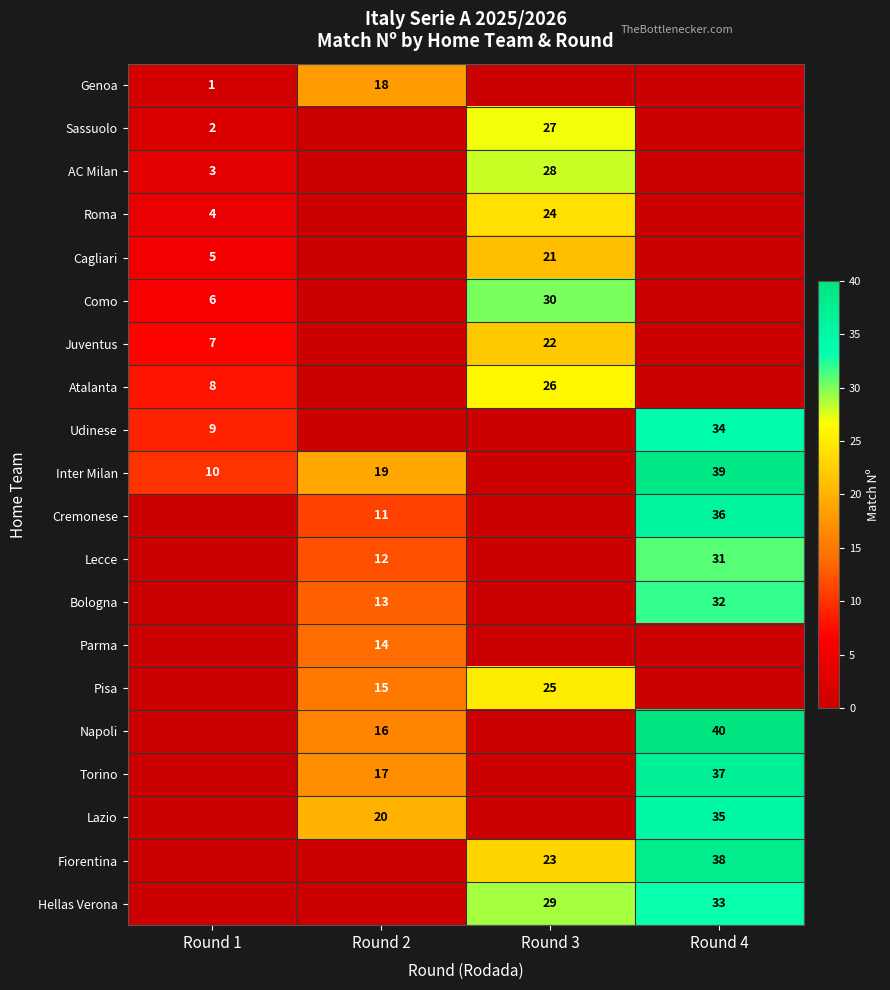

Is the value of AC Milan at Round 3 greater than the value of Torino at Round 2?

Yes